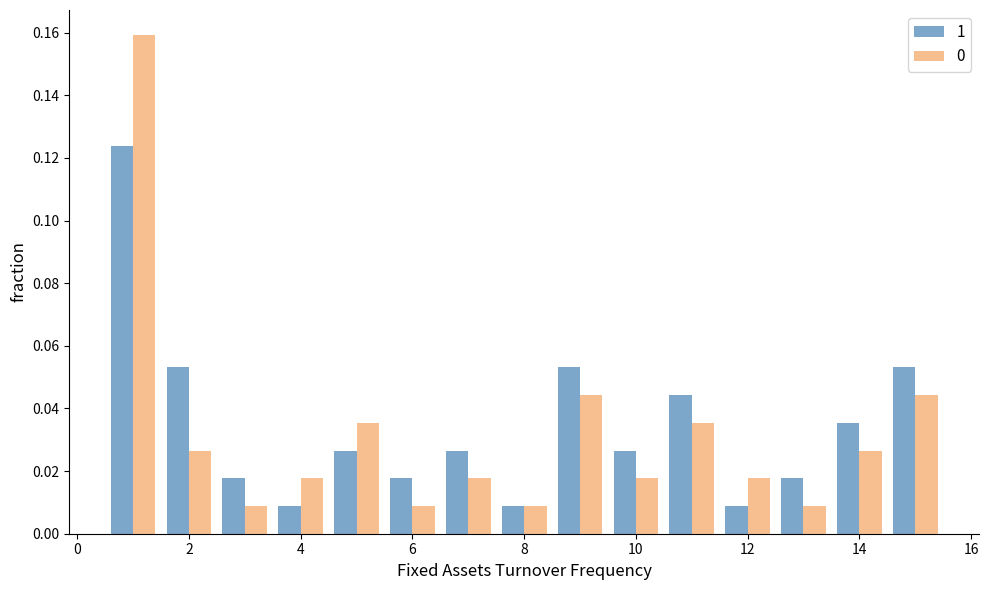

At how many categories does at least one series exceed 0?

15